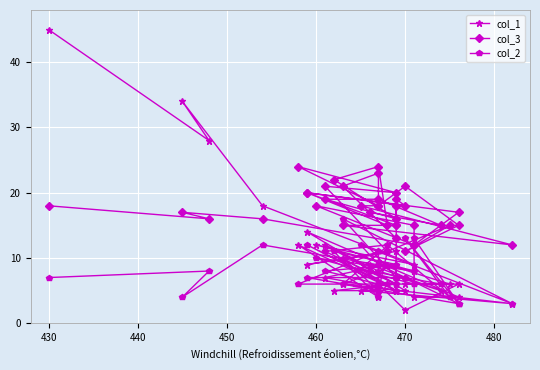

Which series has the largest total across all categories?

col_3